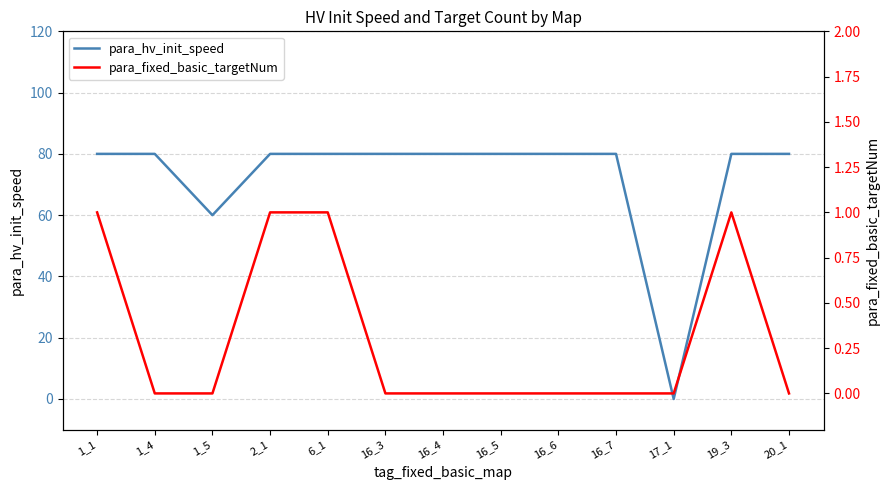

At how many categories does at least one series exceed 33?

12